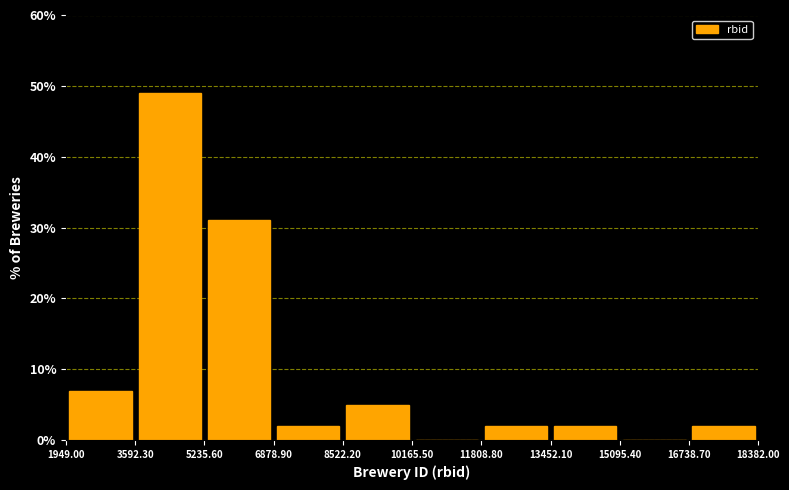

Over which range of the x-axis is the bar tallest?

3592.30 to 5235.60